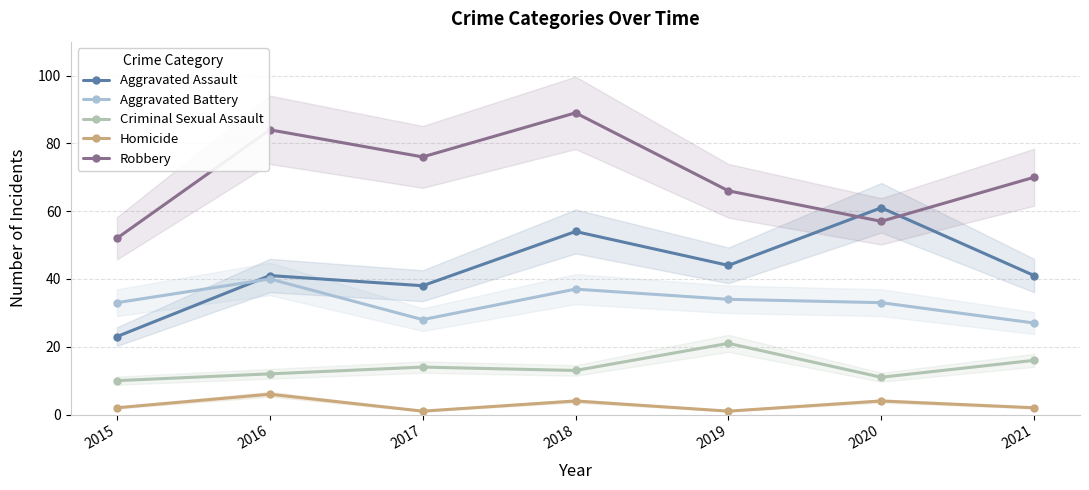

Reading left to right, transcribe all the data shown in this chart.

Aggravated Assault: 23	41	38	54	44	61	41
Aggravated Battery: 33	40	28	37	34	33	27
Criminal Sexual Assault: 10	12	14	13	21	11	16
Homicide: 2	6	1	4	1	4	2
Robbery: 52	84	76	89	66	57	70